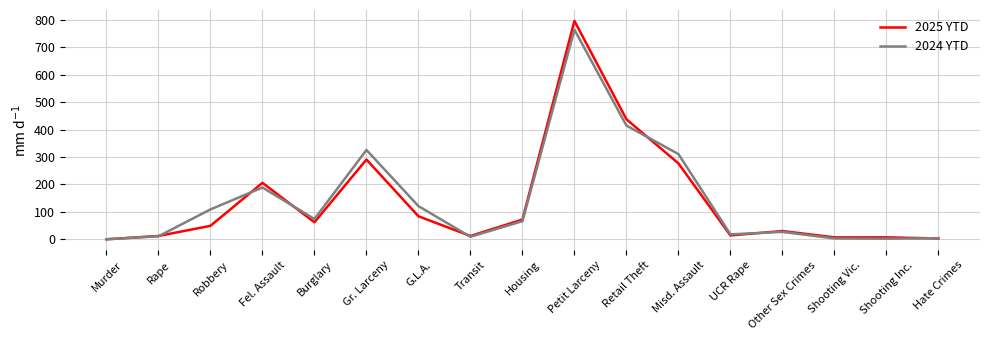

What are all the series names shown in the legend?

2025 YTD, 2024 YTD